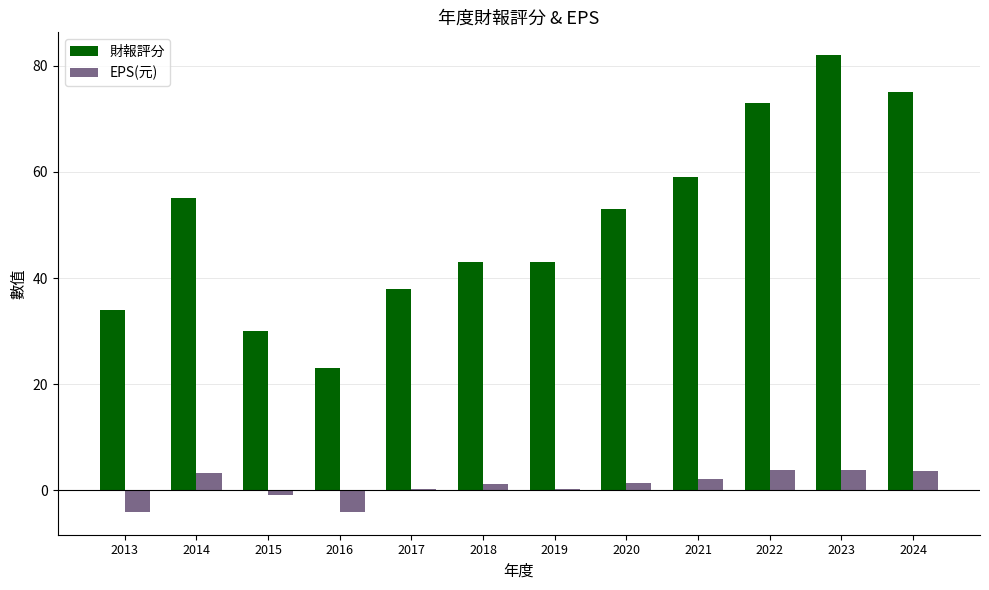

At which category is the sum across all series the highest?

2023